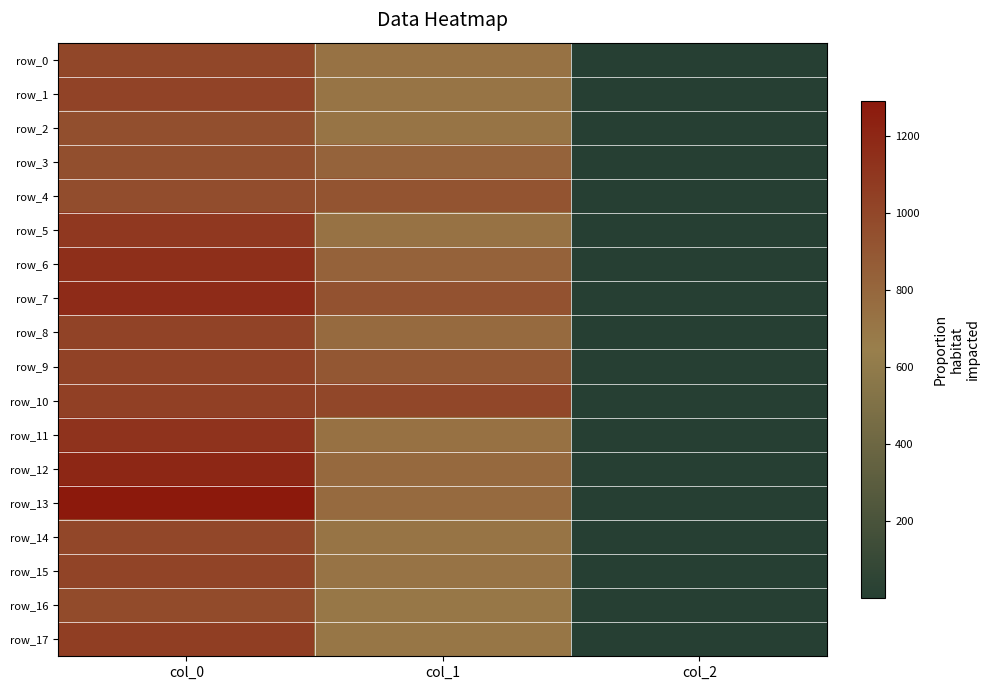

The value of row_16 at col_0 is 976.7. True or false?

True